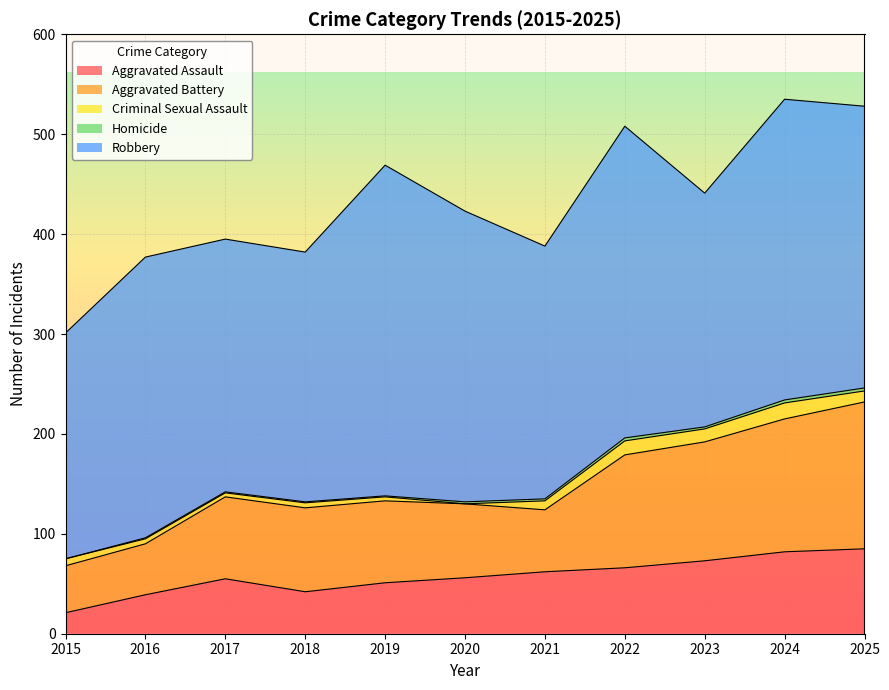

Which has a higher value, 2024 or 2023?

2024